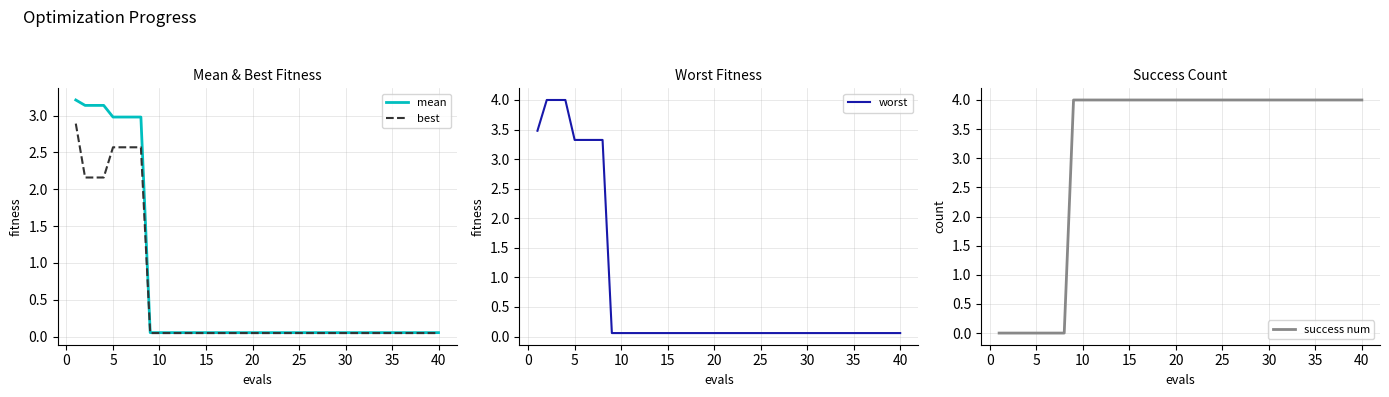

How many lines are shown in the chart?

4